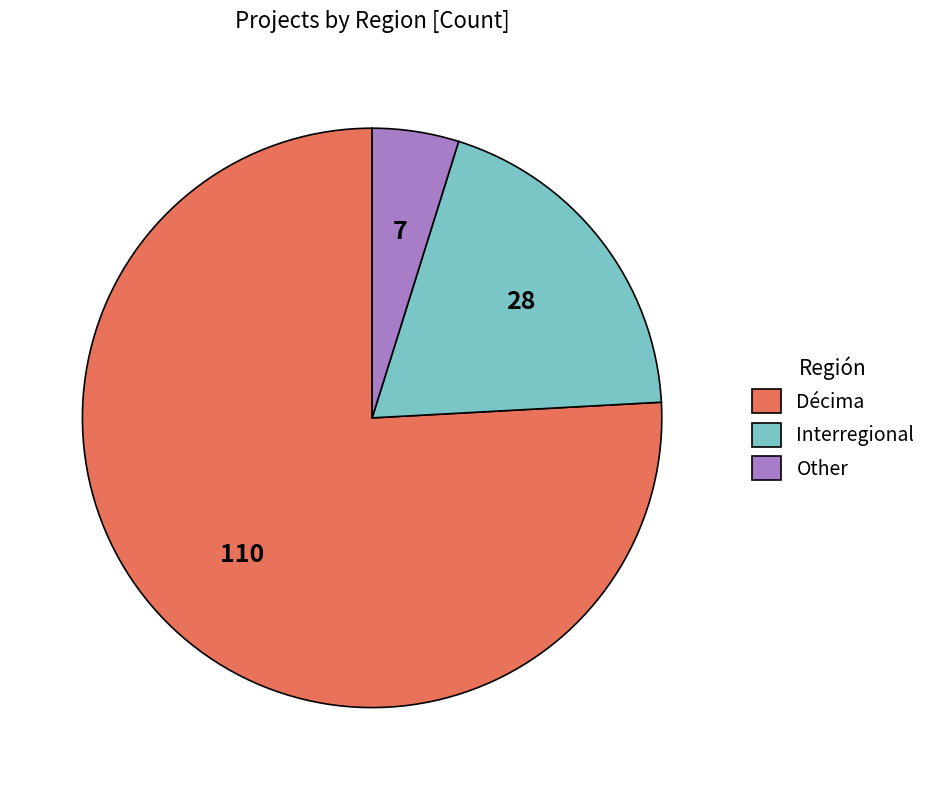

What is the smallest slice in the pie chart?

Other